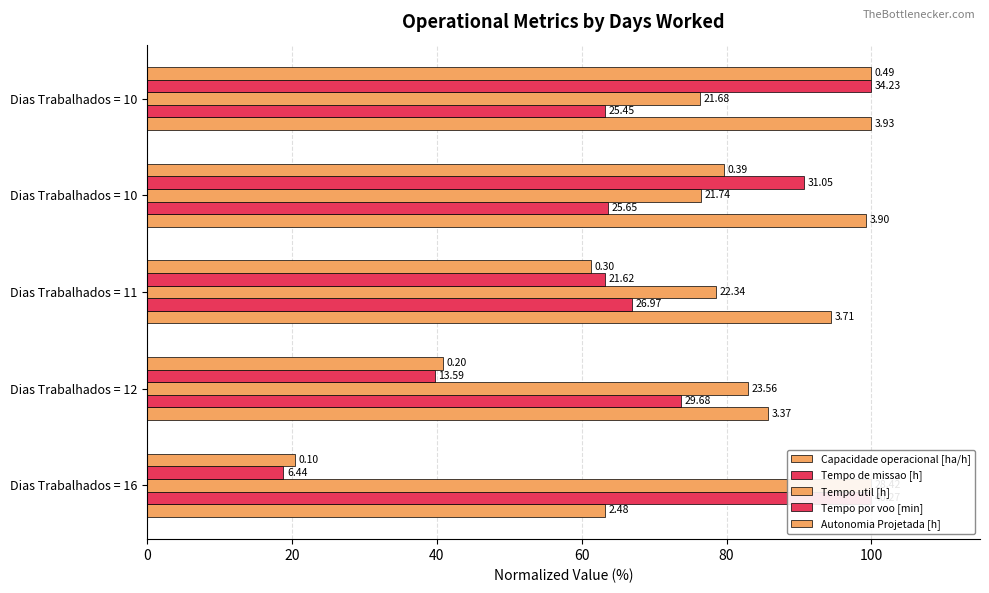

What is the total value across all series at Dias Trabalhados = 10?

409.7